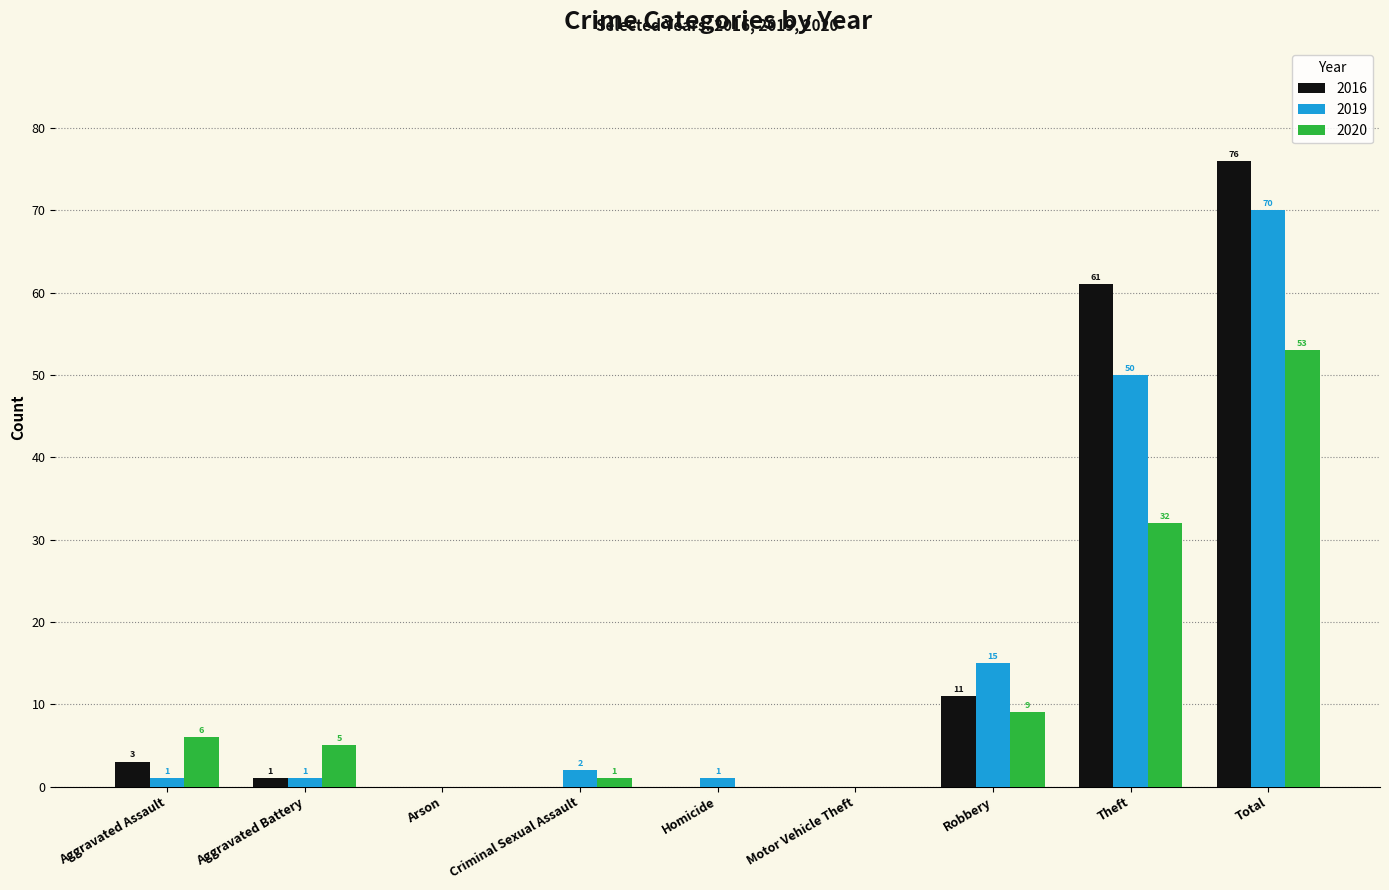

Which series changed the most between Aggravated Assault and Criminal Sexual Assault?

2020